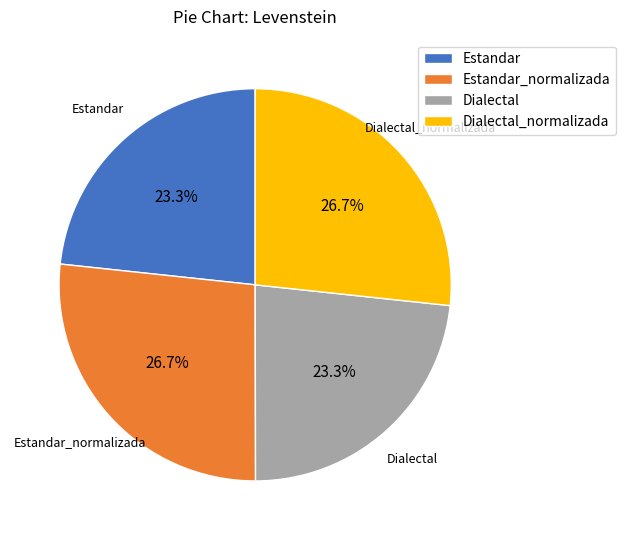

Count the number of slices in the pie.

4